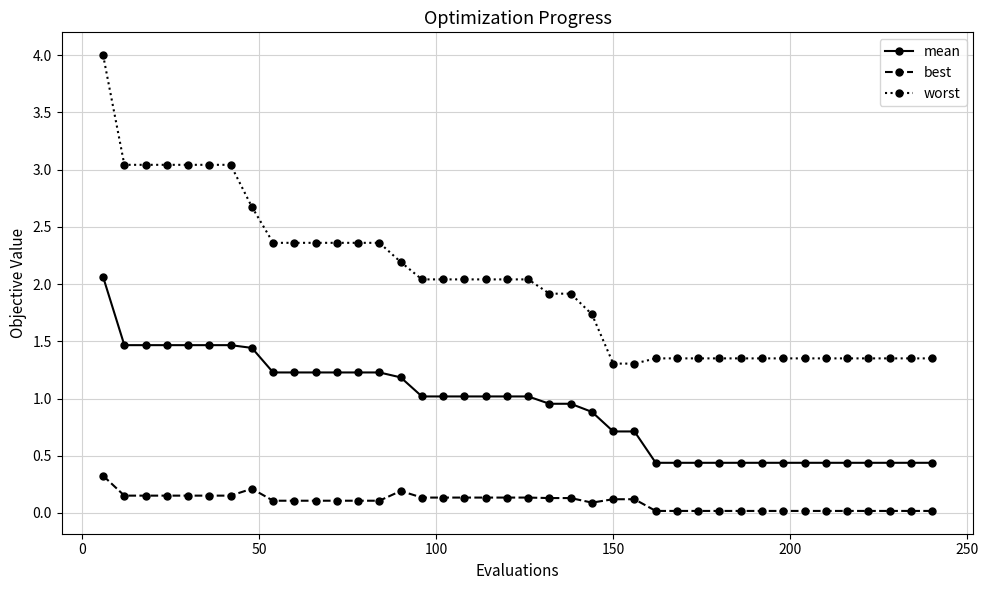

Which series has the largest range (max minus min)?

worst